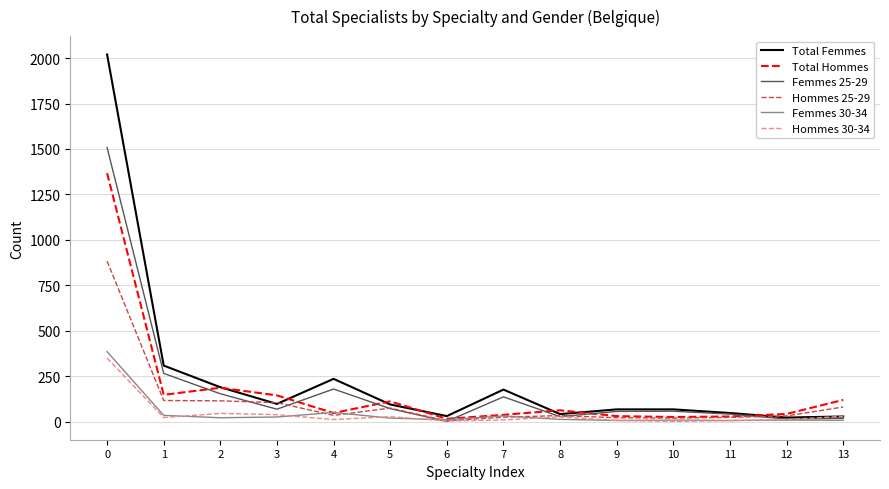

Does the chart display data point markers on the line(s)?

No